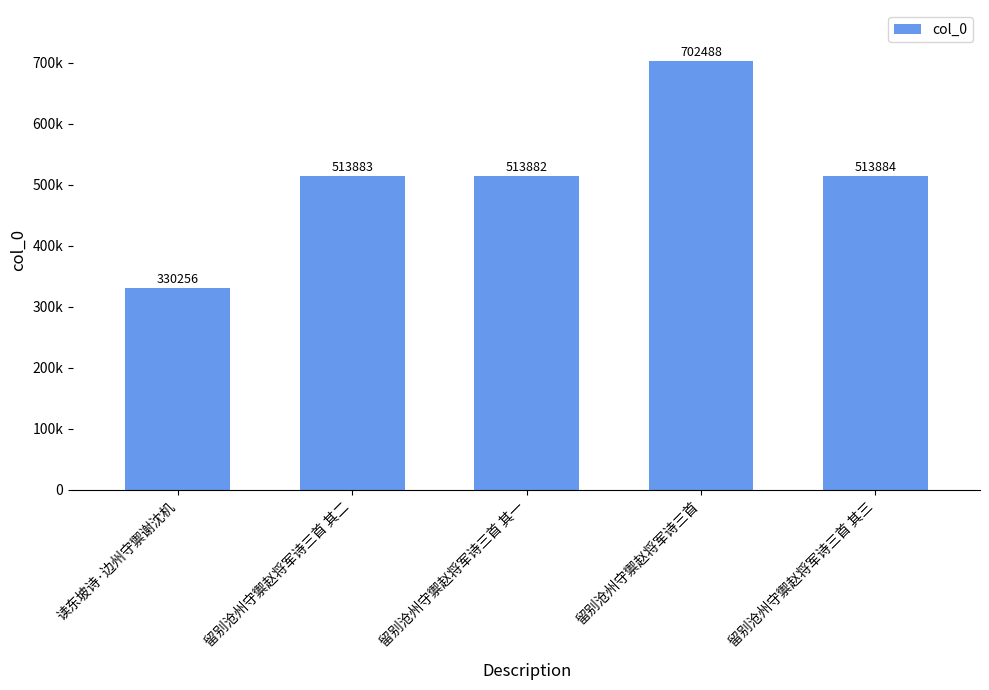

Reading left to right, list all the values displayed in this chart.

330256	513883	513882	702488	513884